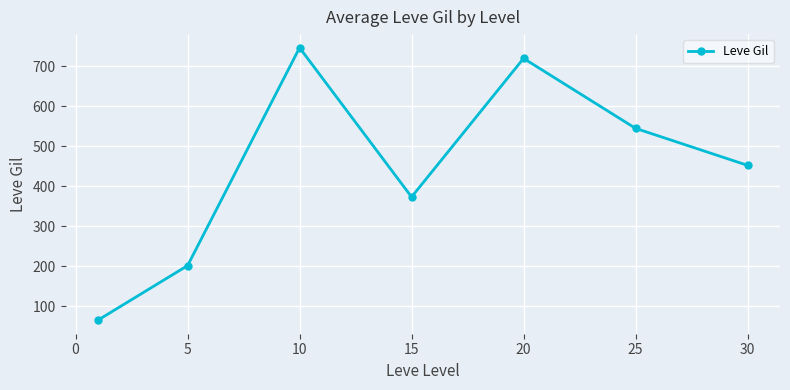

Reading left to right, what are all the values shown in this chart?

65.3	201.7	746.7	373.3	720.0	545.0	452.5